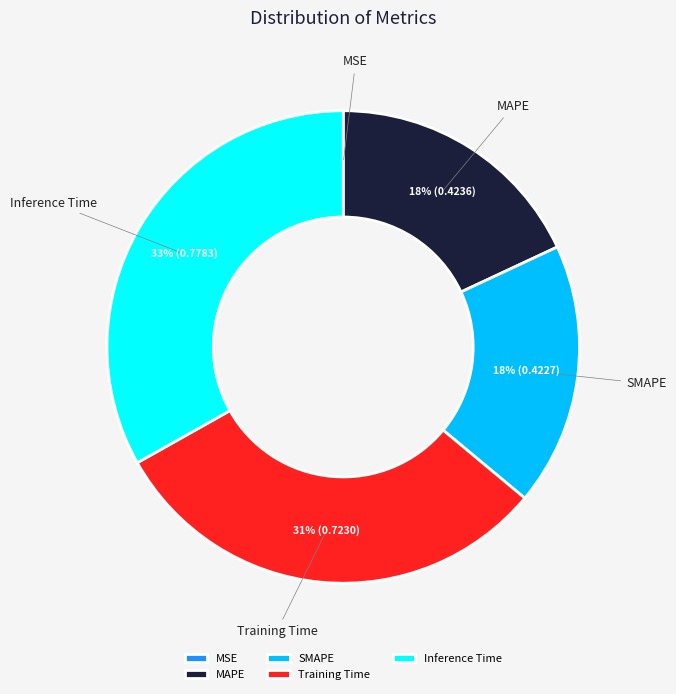

The Training Time slice represents 22% of the pie. True or false?

False